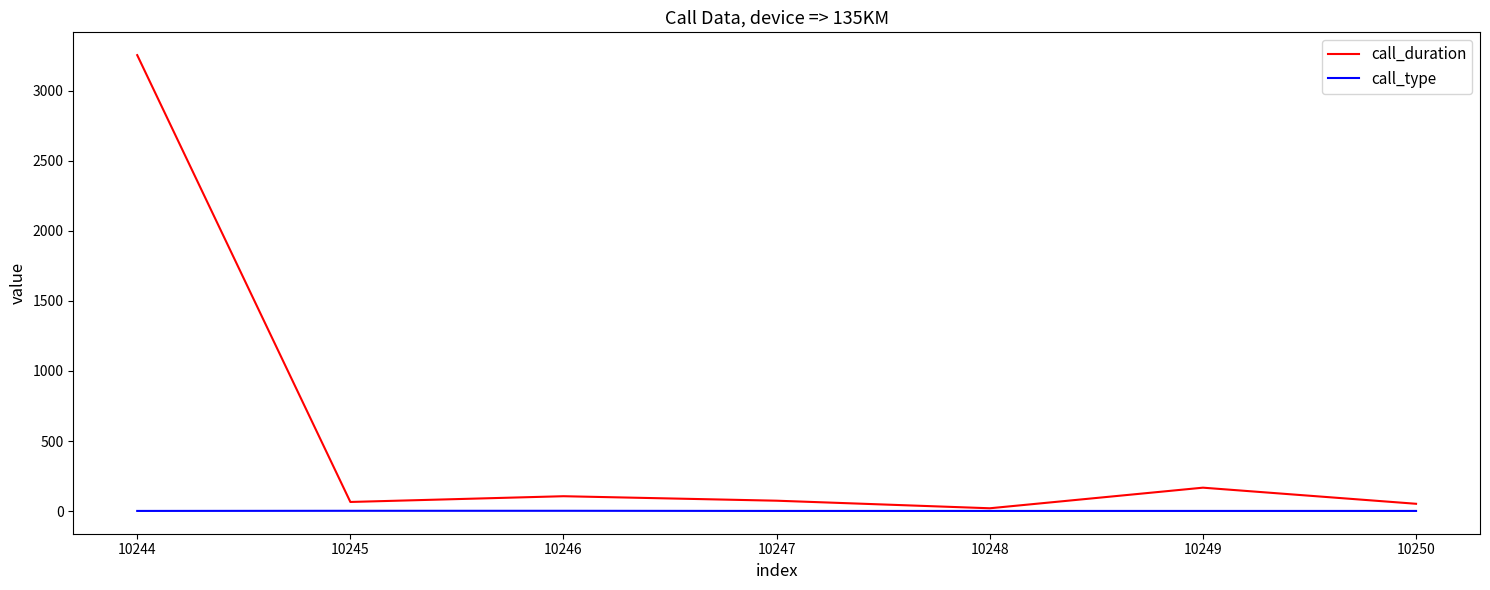

Which series has the largest total across all categories?

call_duration